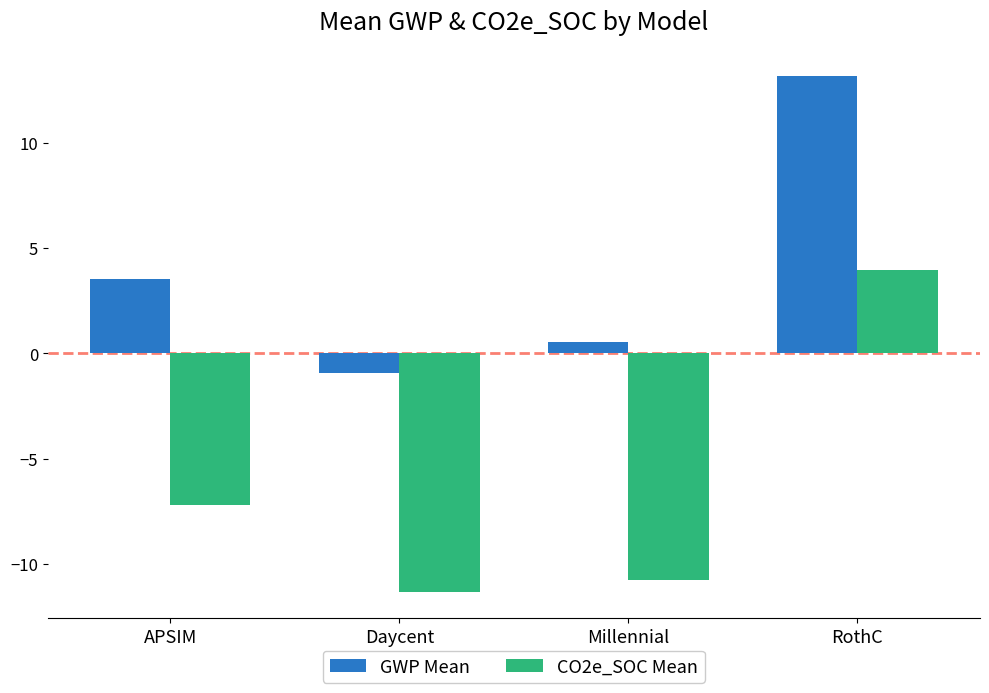

Which series has the largest total across all categories?

GWP Mean